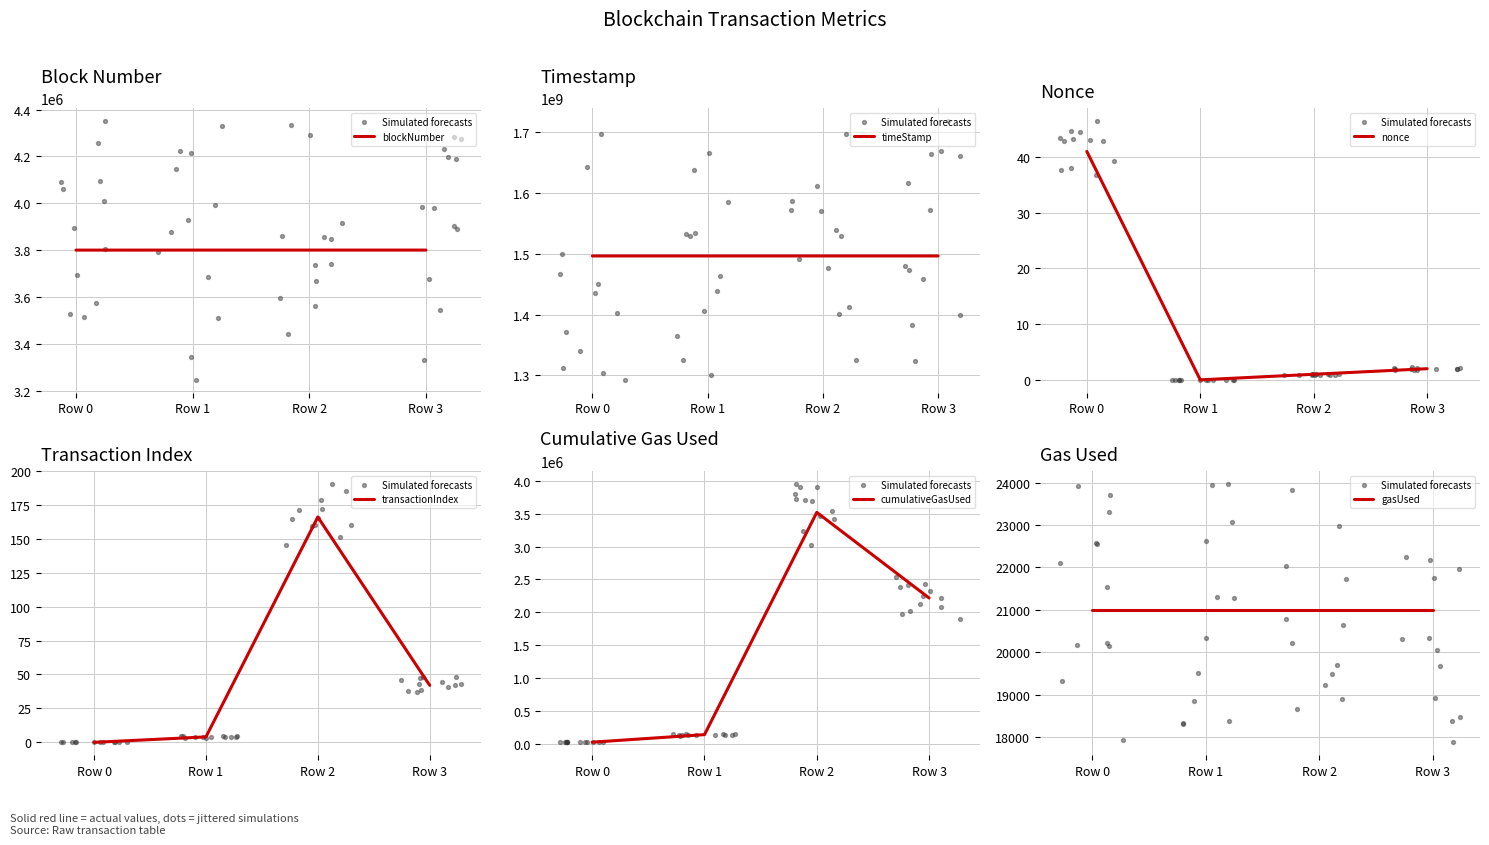

Which series has the largest total across all categories?

timeStamp